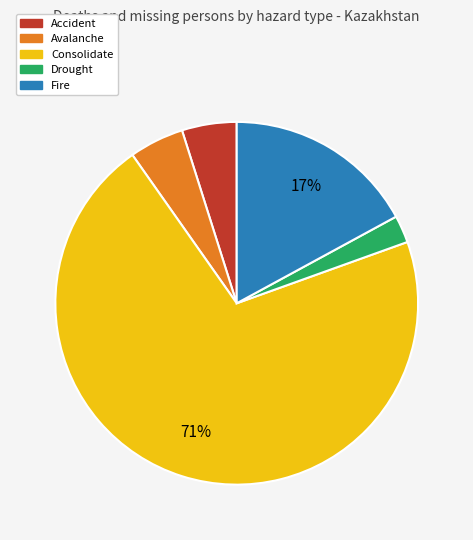

Count the number of slices in the pie.

5